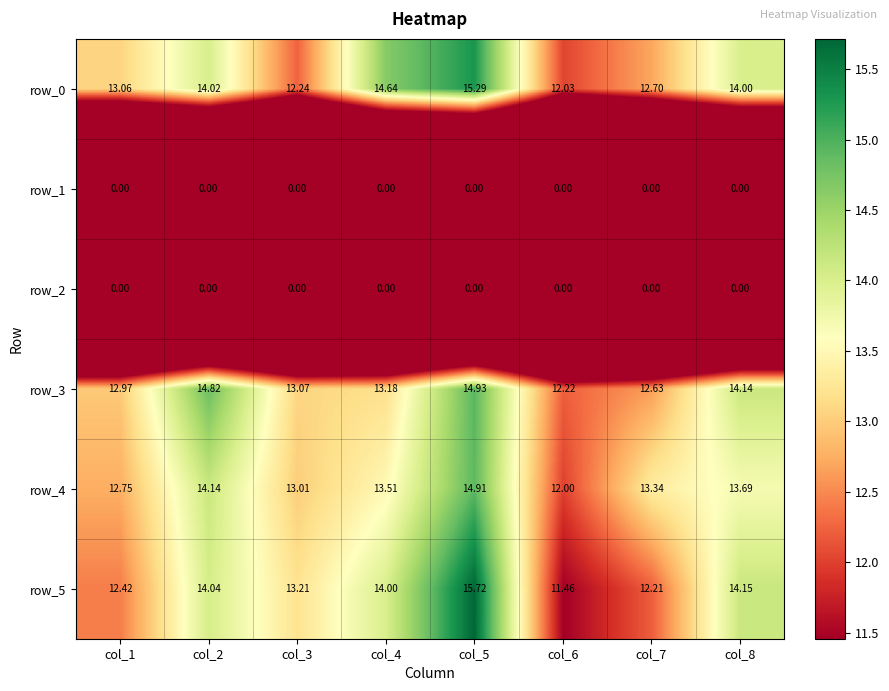

Is the value of row_0 at col_8 greater than the value of row_4 at col_1?

Yes